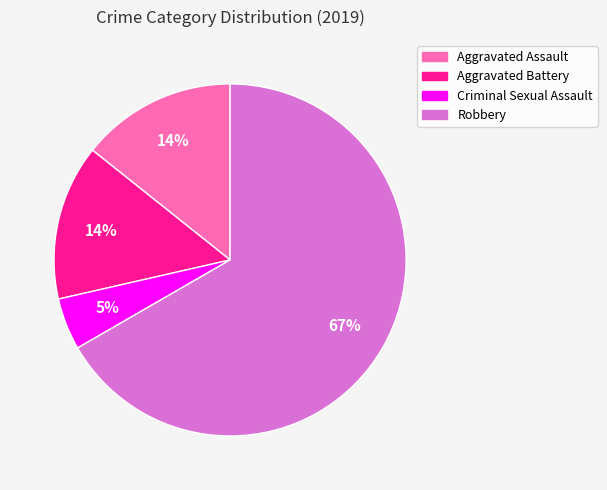

Count the number of slices in the pie.

4